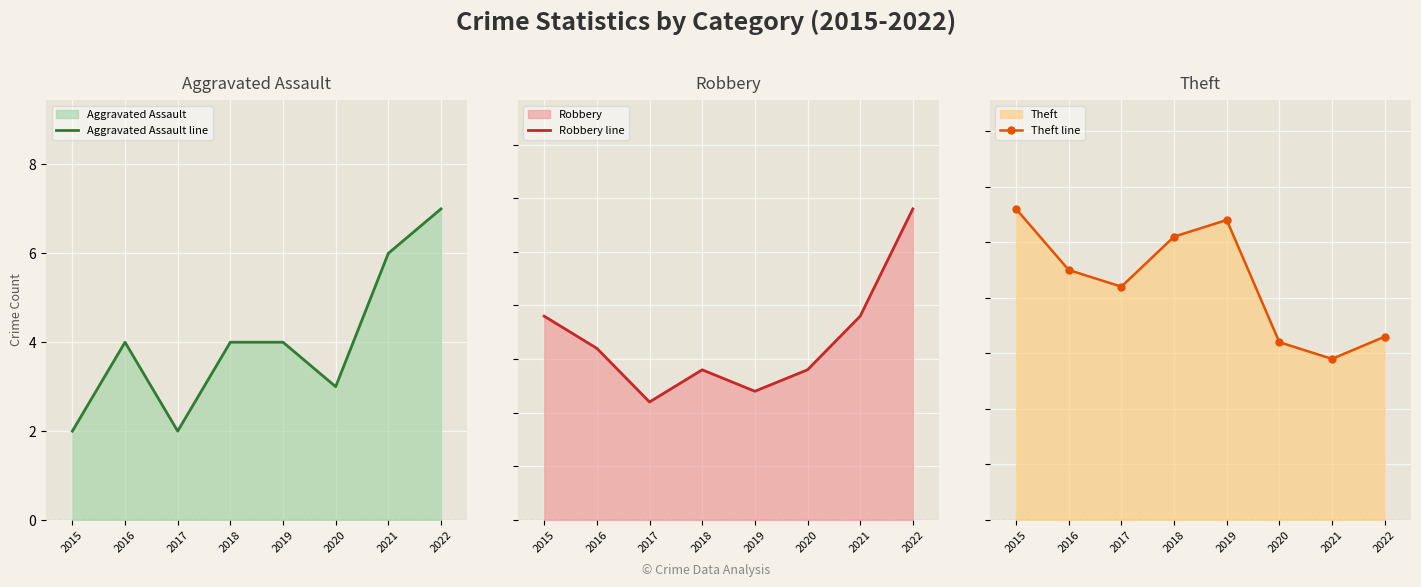

At how many categories does at least one series exceed 19?

8